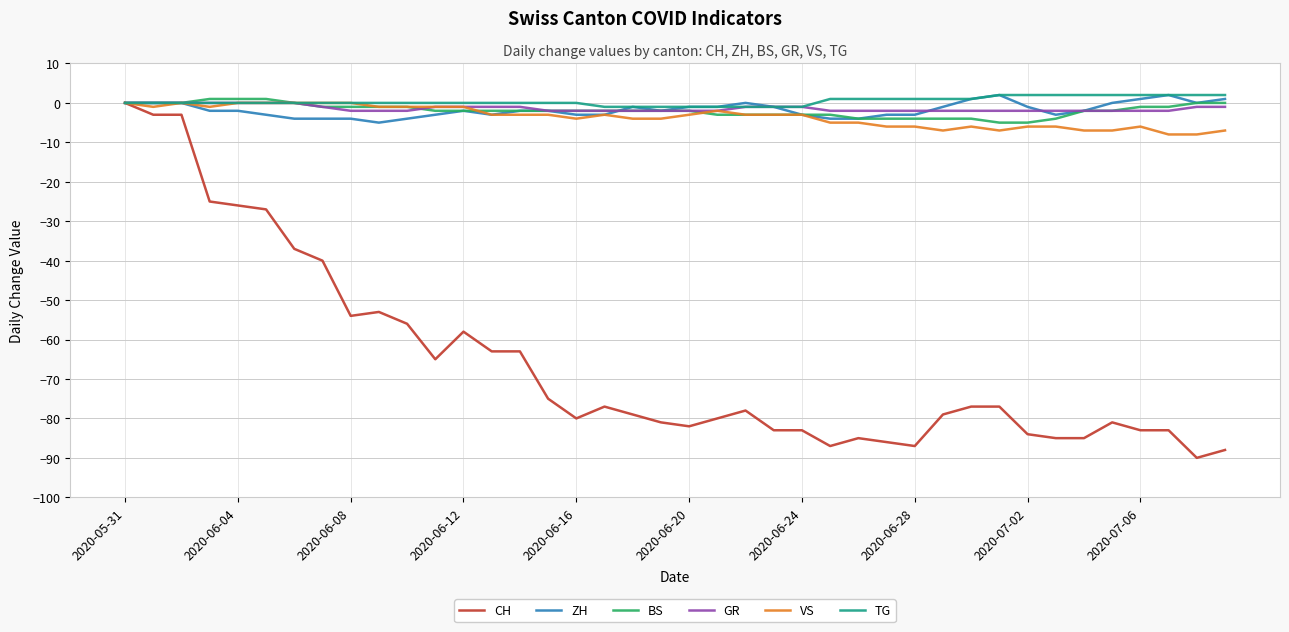

Which series has the widest spread of values?

CH